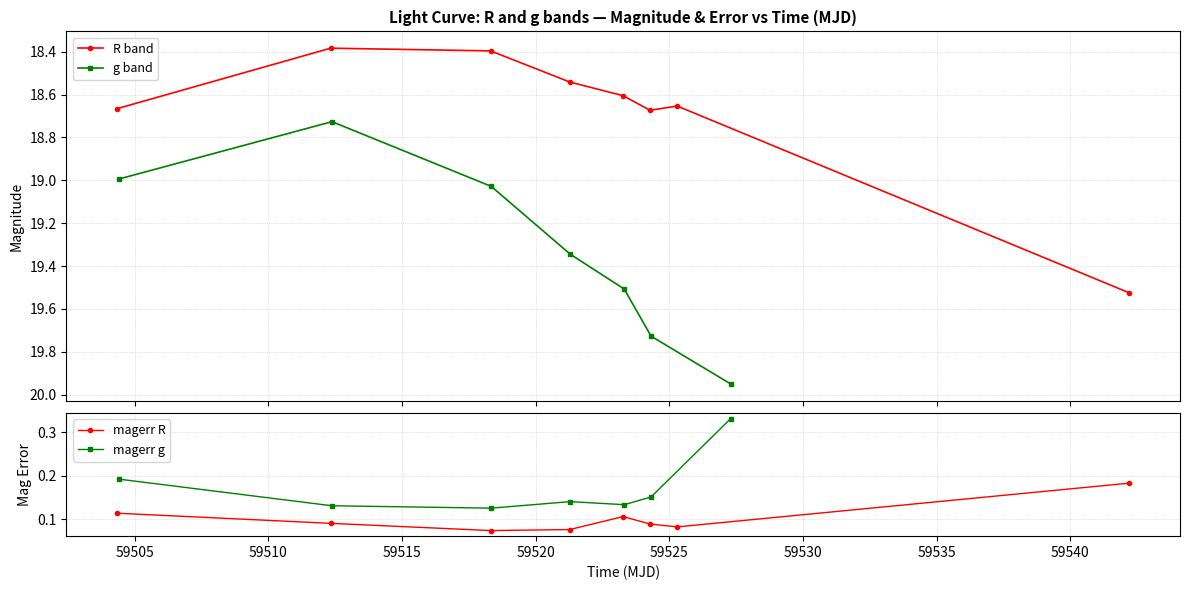

Which has a higher value, 2 or 5?

5